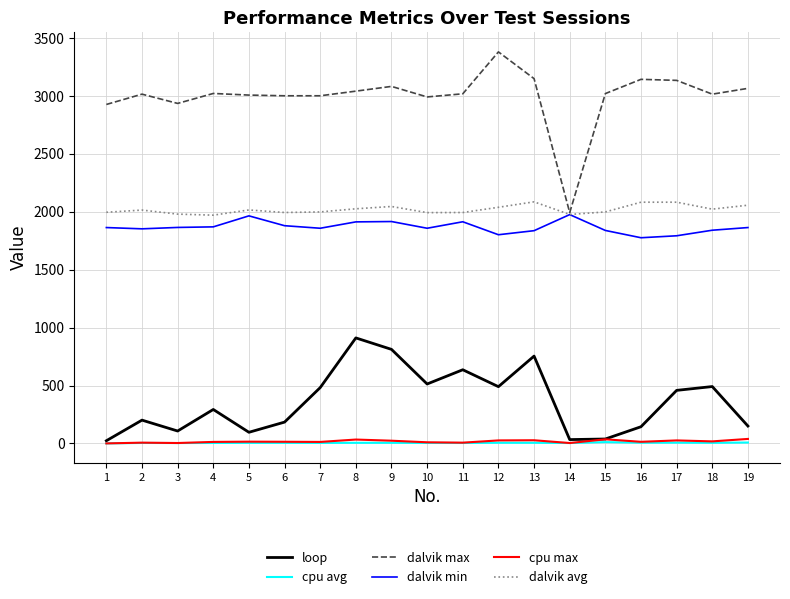

What is the difference between the highest and lowest values at 19?

3058.5